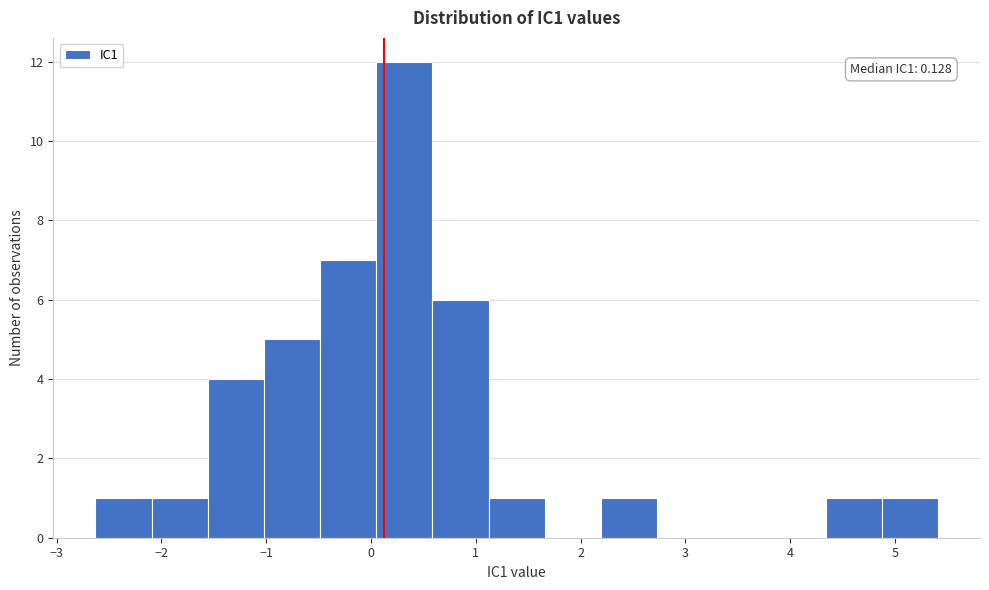

Over which range of the x-axis is the bar tallest?

0.0 to 0.6